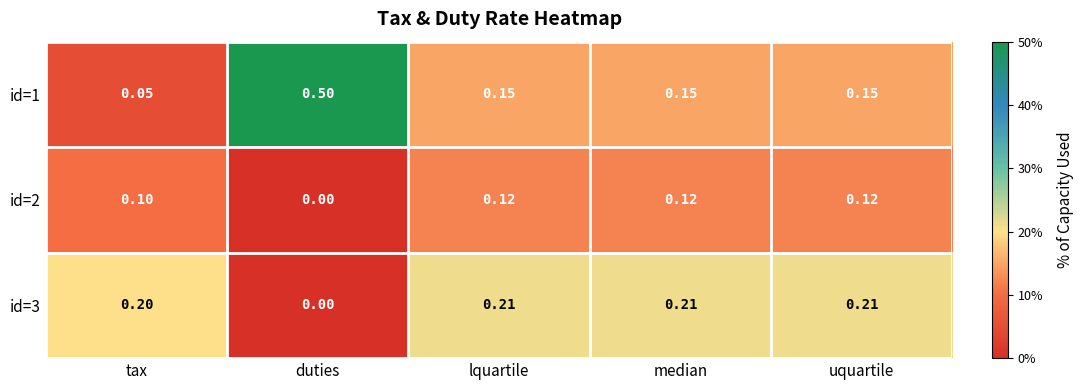

Which category has the highest value in the id=1 series?

duties